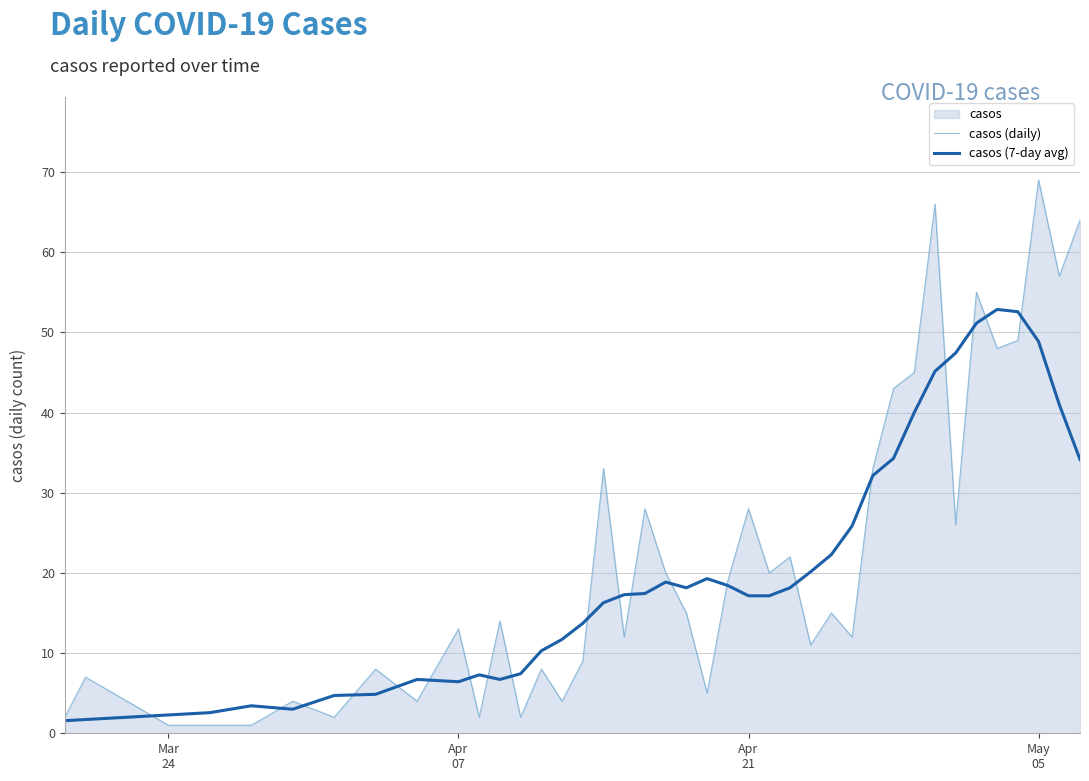

What is the maximum value for casos (daily)?

69.0